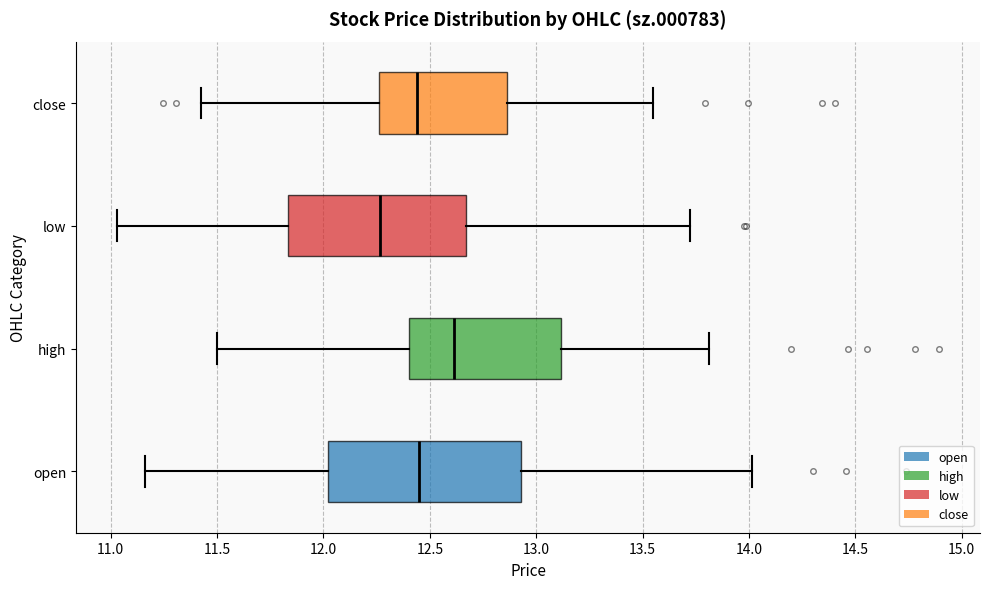

Reading bottom to top, read every box against the x-axis: the position of its median line, the range the box covers, and the ends of its whiskers. The values are not printed on the chart, so give them approximately, as read against the axis.

open: median 12.45, box 12.00 to 12.95, whiskers 11.15 to 14.00
high: median 12.60, box 12.40 to 13.10, whiskers 11.50 to 13.80
low: median 12.25, box 11.85 to 12.65, whiskers 11.05 to 13.70
close: median 12.45, box 12.25 to 12.85, whiskers 11.40 to 13.55